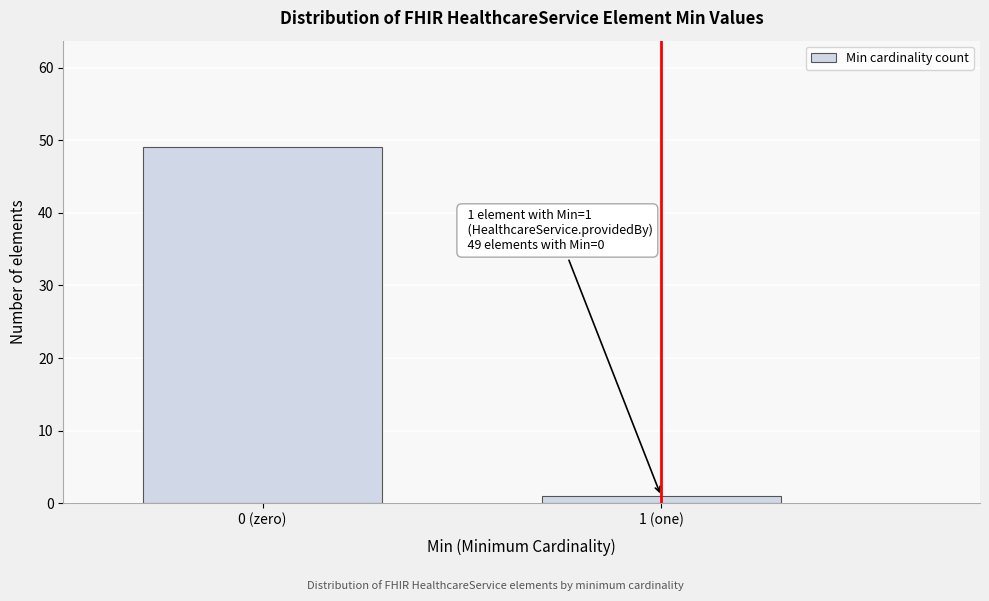

Reading left to right, extract all data points from this chart.

49	1